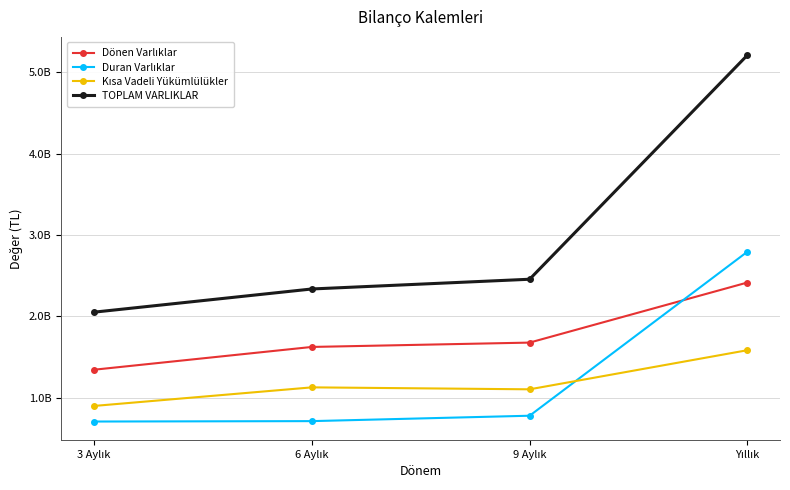

The value of Duran Varlıklar at 9 Aylık is 778745135. True or false?

True